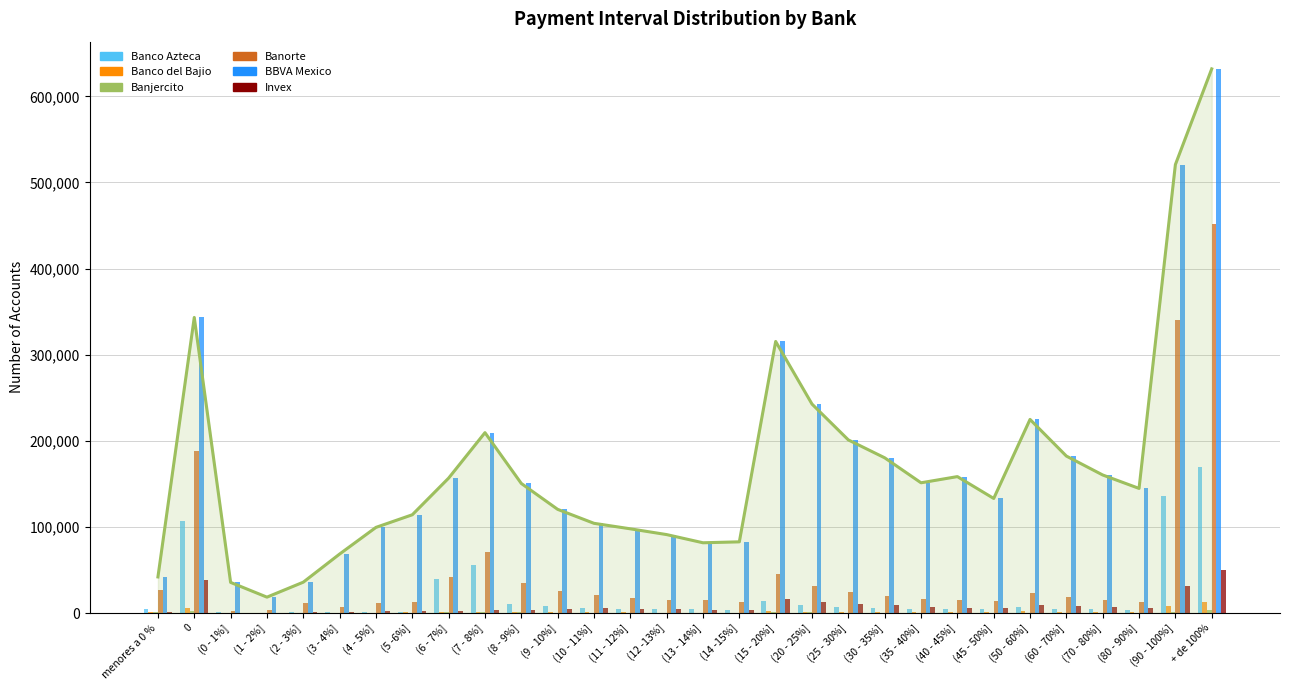

At which category is the sum across all series the highest?

+ de 100%